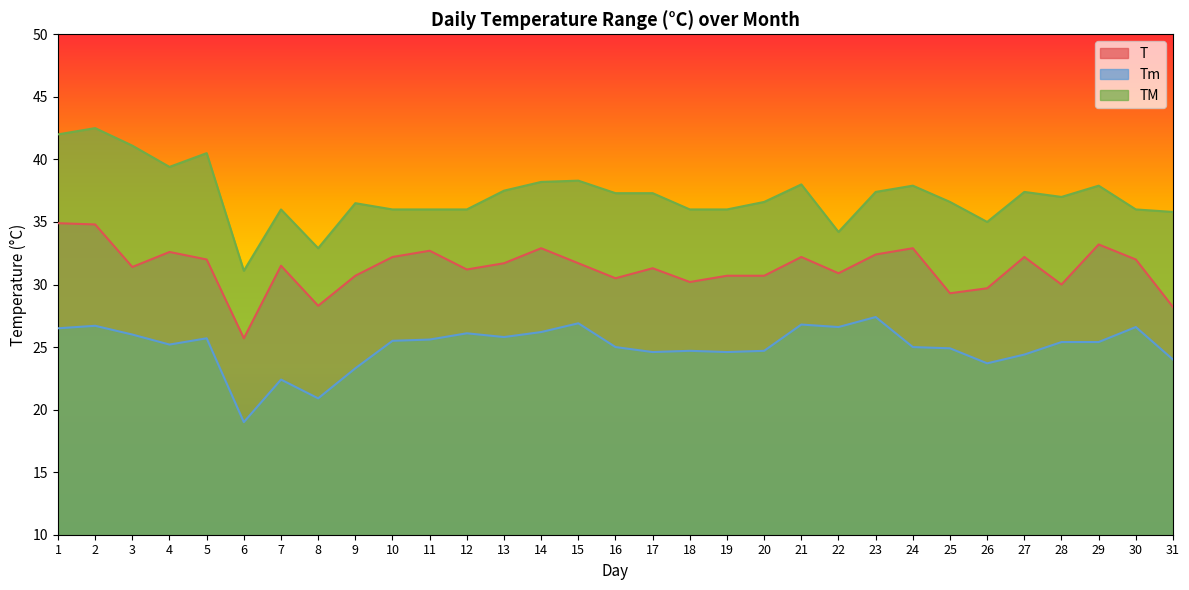

What are all the series names shown in the legend?

T, Tm, TM